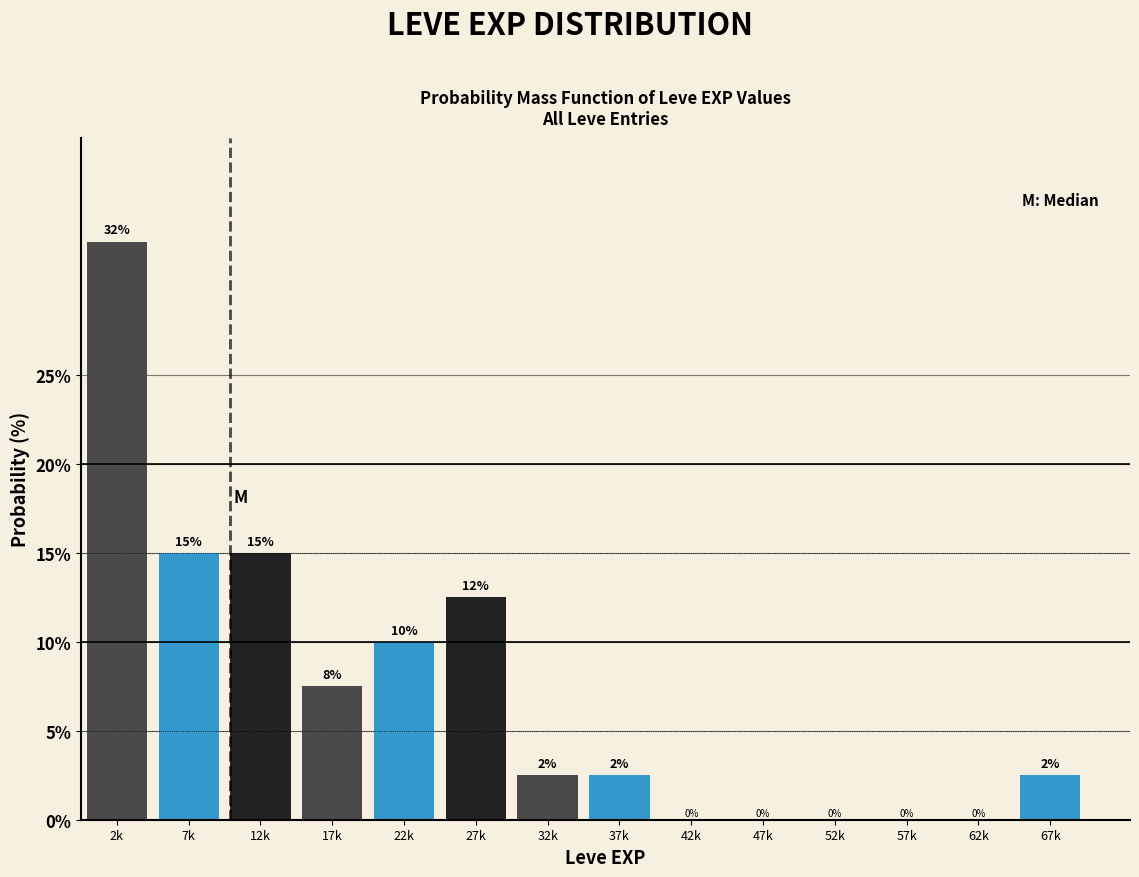

At which label does the data first exceed 2?

2k